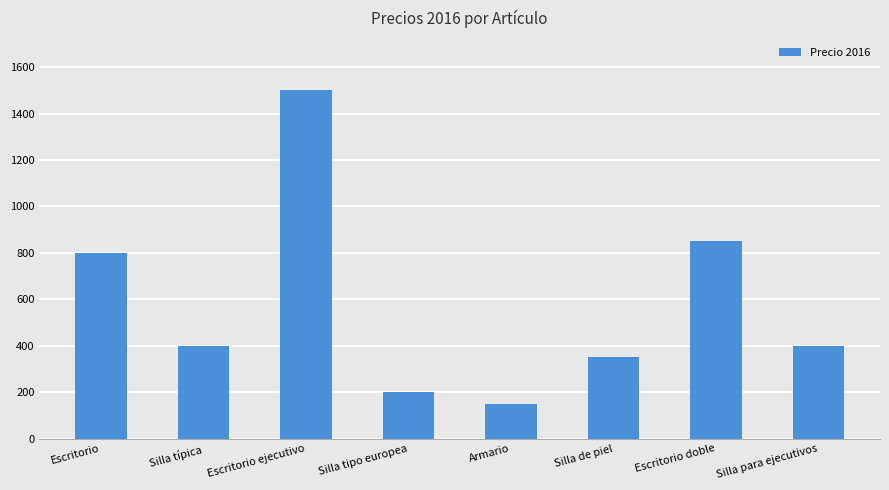

Reading right to left, extract all data points from this chart.

Silla para ejecutivos=400	Escritorio doble=850	Silla de piel=350	Armario=150	Silla tipo europea=200	Escritorio ejecutivo=1500	Silla típica=400	Escritorio=800